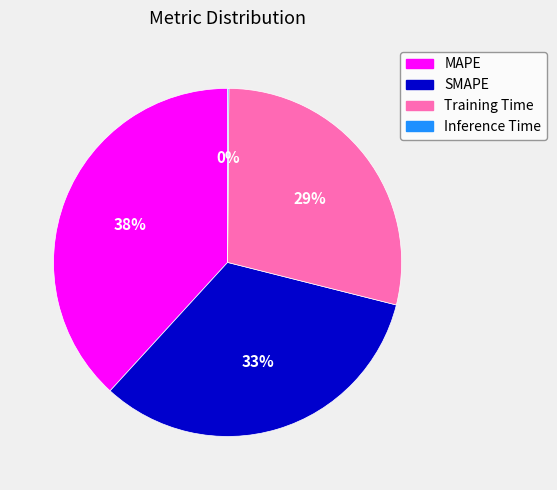

What is the ratio of the value at SMAPE to the value at Training Time?

1.1